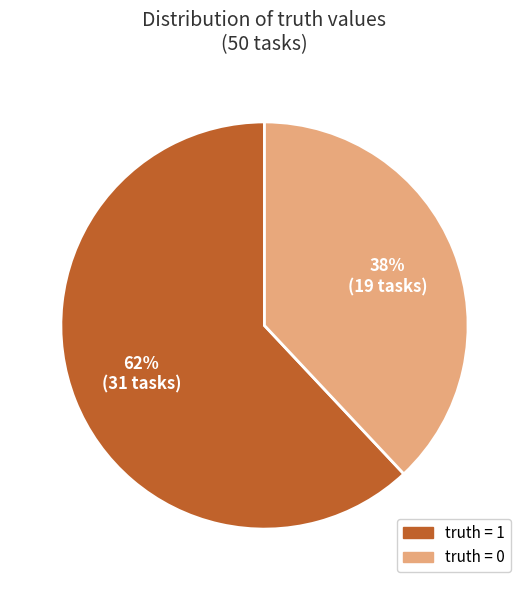

True or false: truth = 1 accounts for 67% of the total.

False